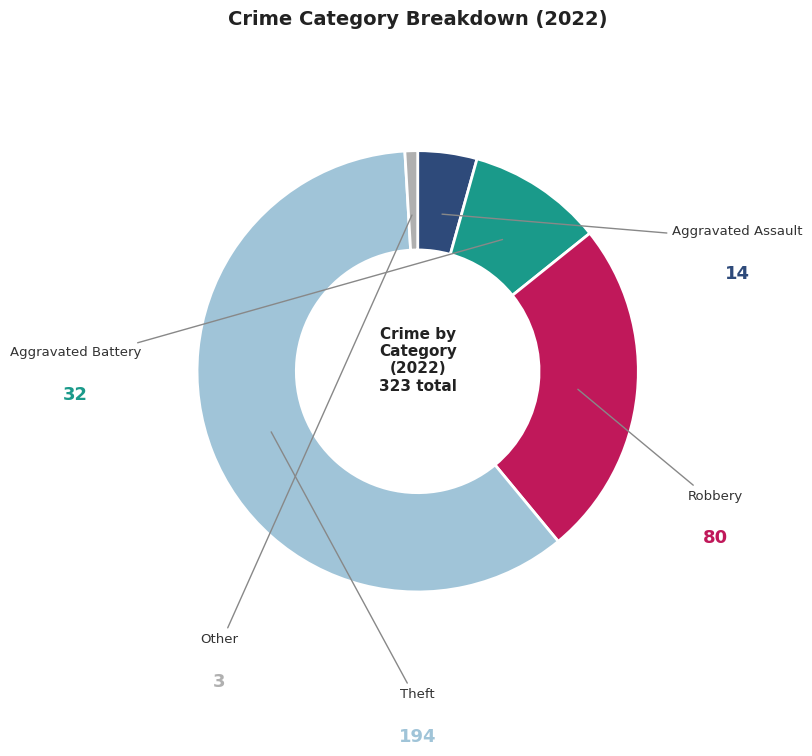

Combined, do Aggravated Assault and Robbery account for over 50%?

No